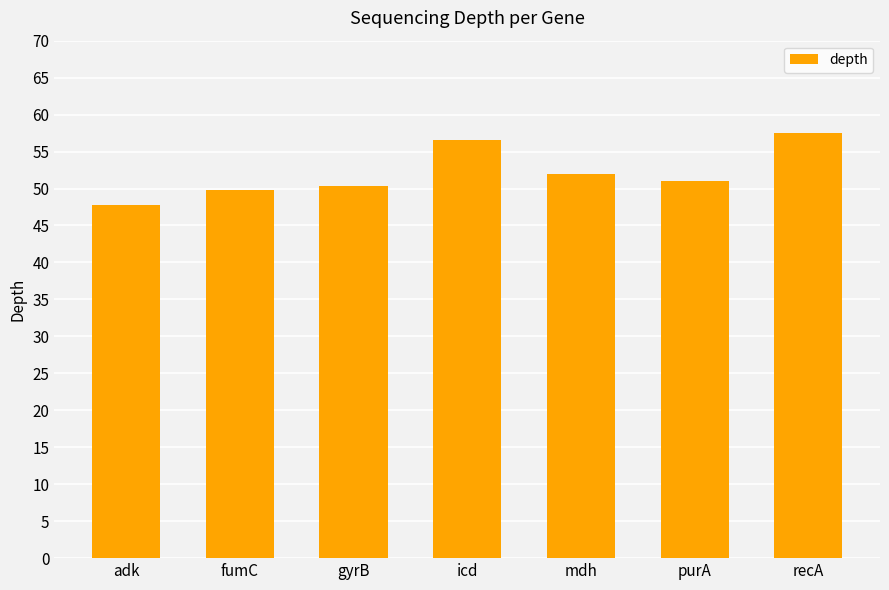

What is the value of the 3rd bar from the left?

50.3